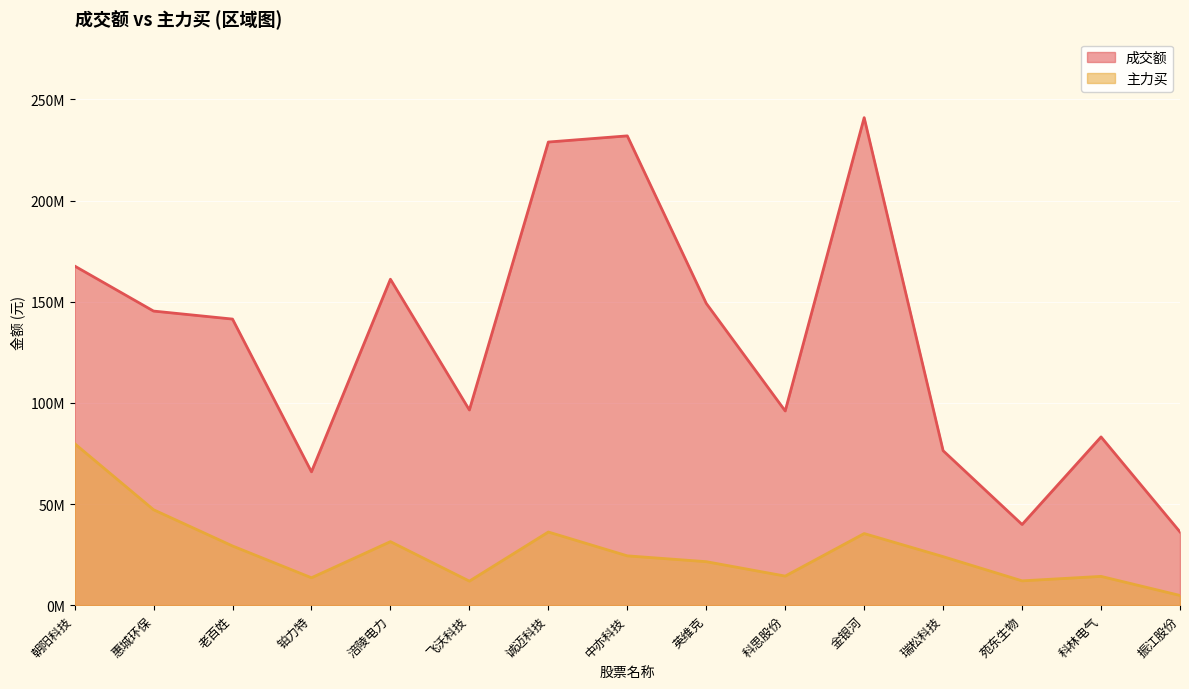

True or false: 主力买 and 成交额 intersect in this chart.

False